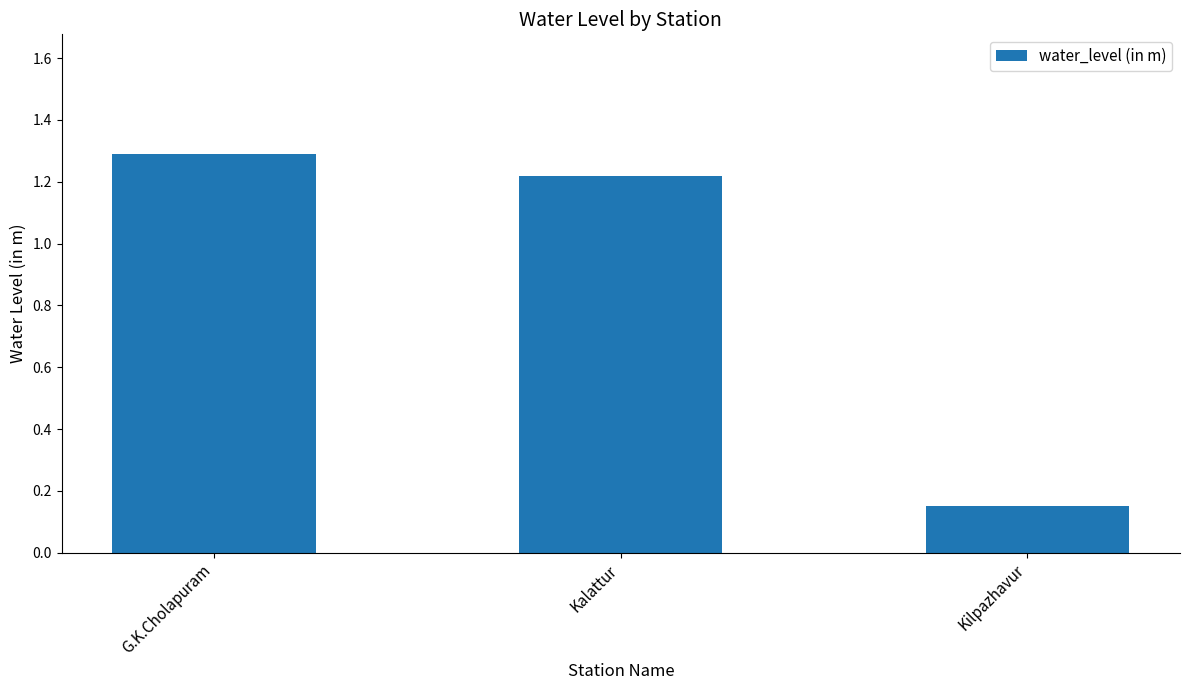

Count the number of values greater than 1.

2